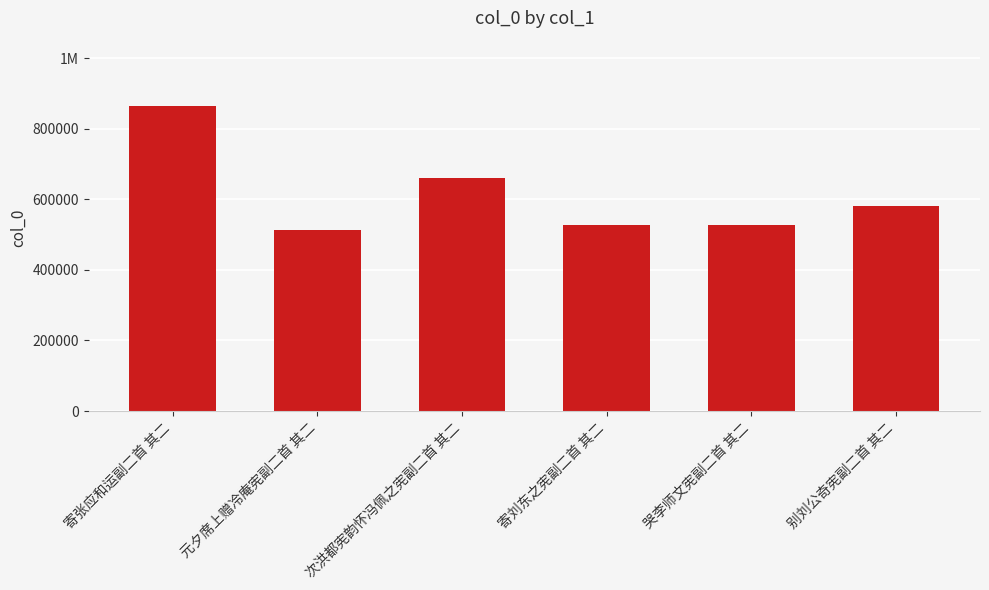

Reading left to right, list all the values displayed in this chart.

寄张应和运副二首 其二=865187	元夕席上赠冷庵宪副二首 其二=512460	次洪都宪韵怀冯佩之宪副二首 其二=660040	寄刘东之宪副二首 其二=528622	哭李师文宪副二首 其二=525999	别刘公奇宪副二首 其二=581082